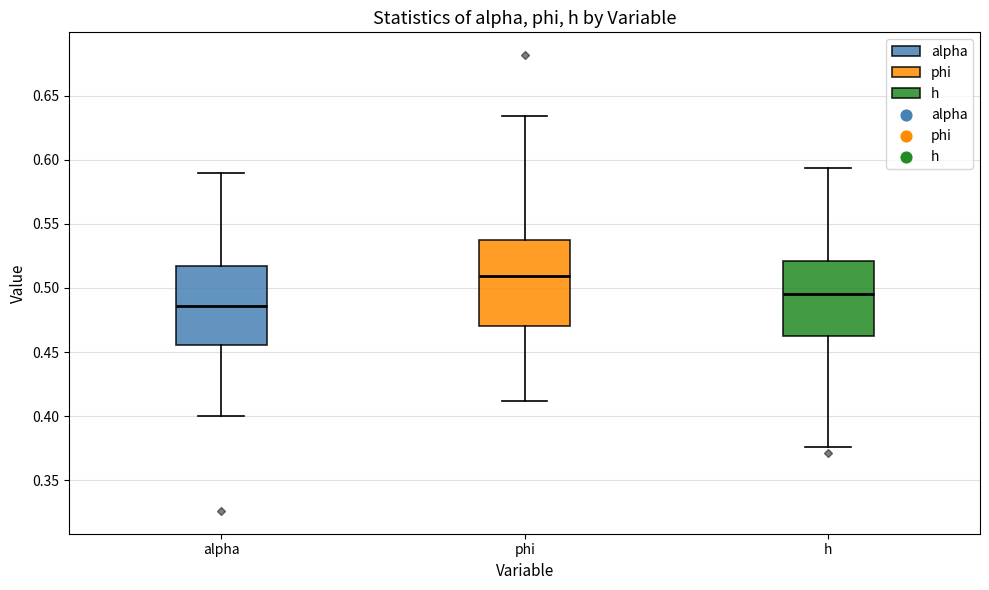

Which box is the tallest, from its lower edge to its upper edge?

phi